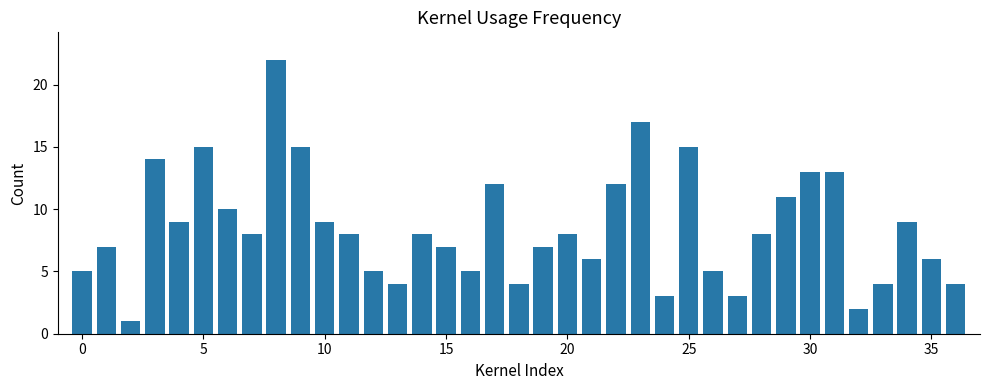

What is the difference between the maximum and minimum values?

21